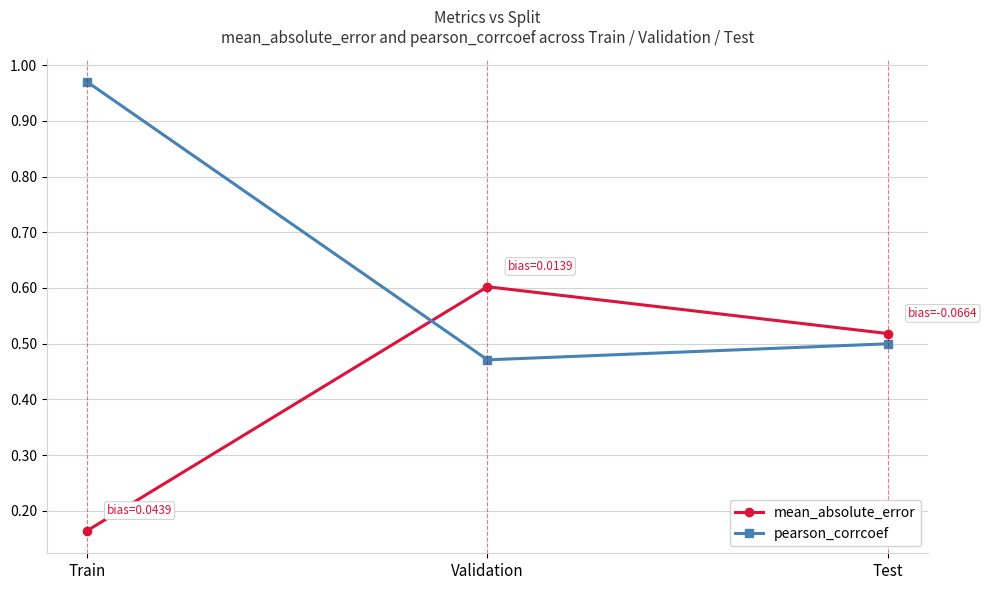

What value does the mean_absolute_error series have at Validation?

0.6